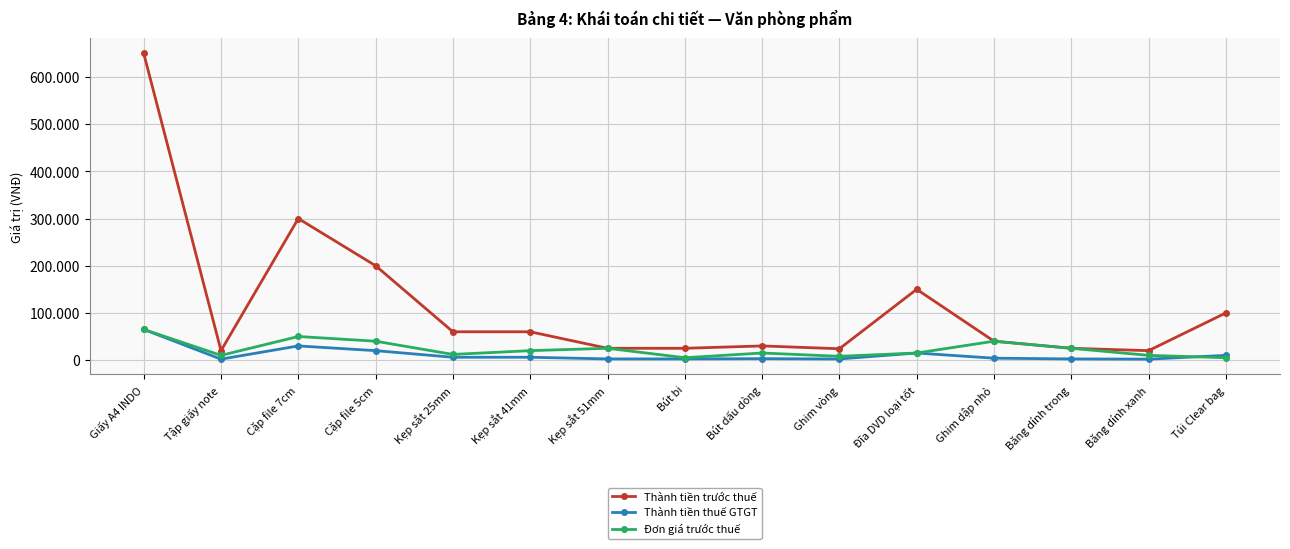

What is the value of the Thành tiền trước thuế point at the 6th from the left?

60000